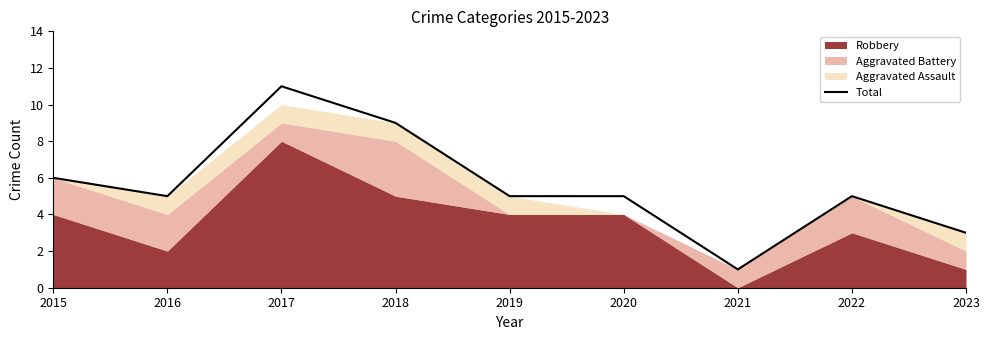

What is the approximate value at 2016?

5